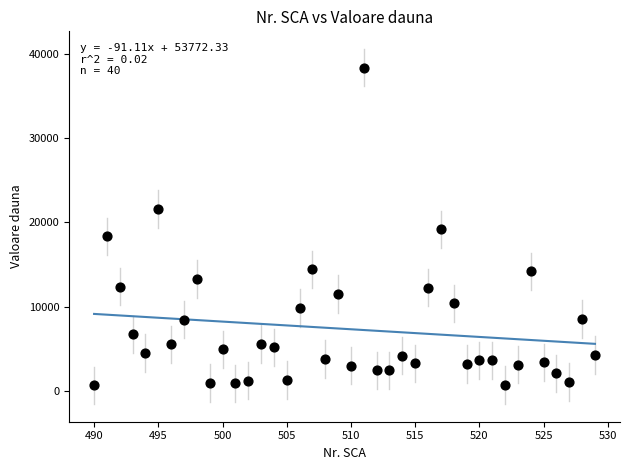

What is the range of X values (max minus min)?

39.0